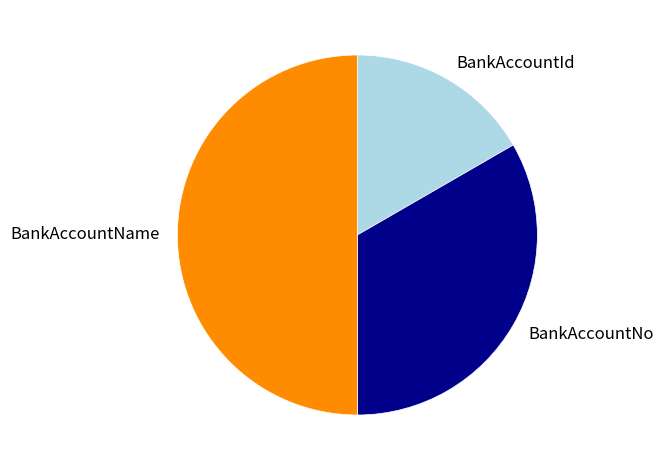

Which category has the smallest portion of the pie?

BankAccountId